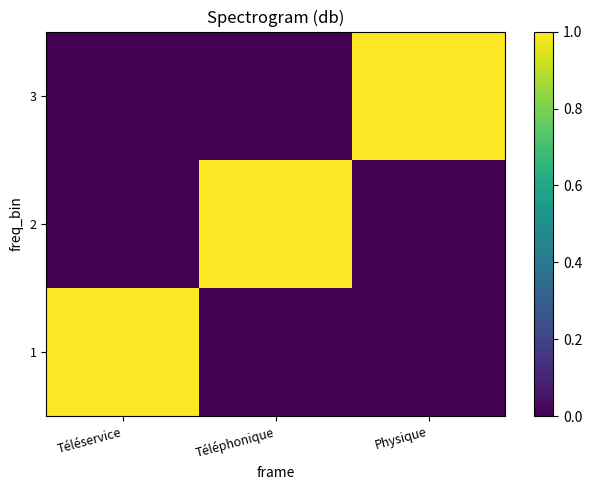

How many distinct data groups are displayed?

3